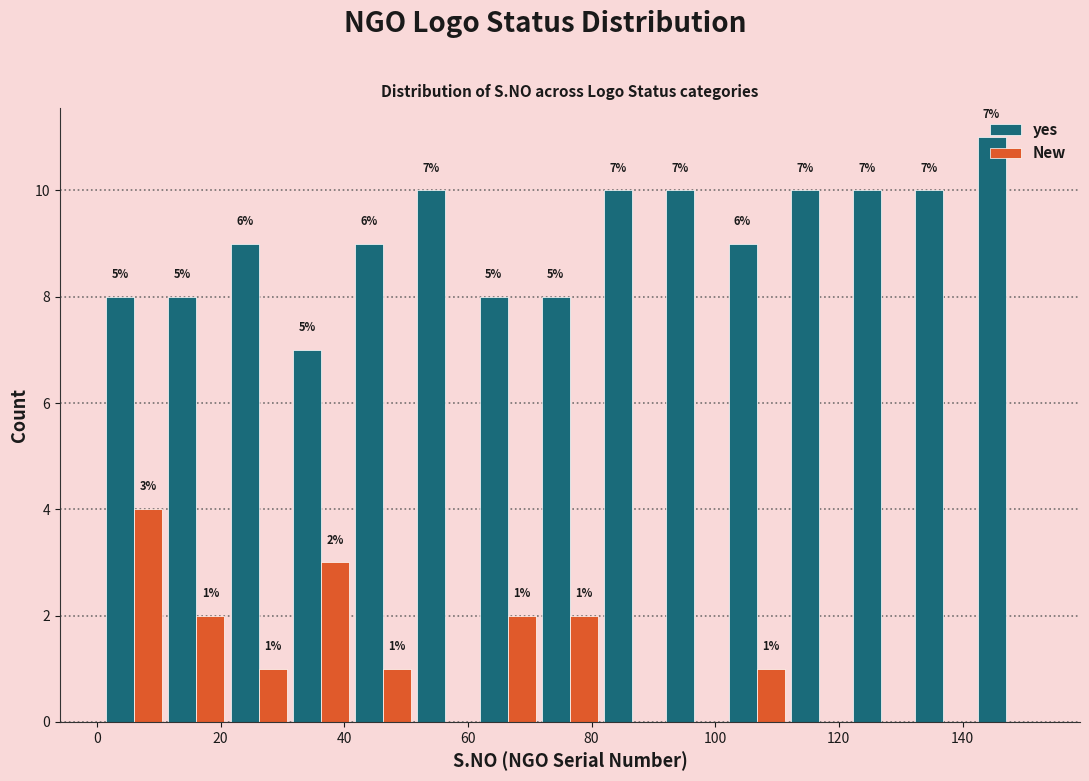

In the New series, which range on the x-axis has the tallest bar?

2 to 12